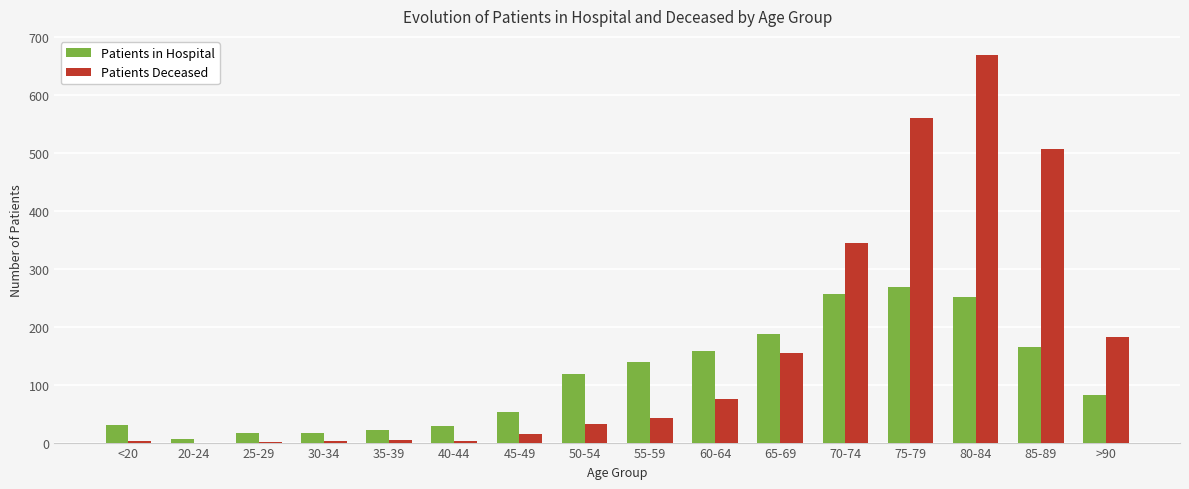

Is it true that Patients Deceased equals 668 at 80-84?

True